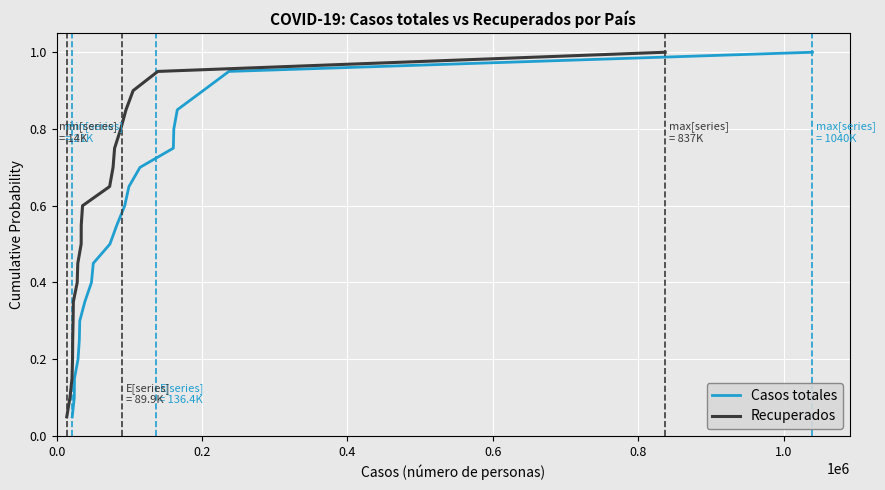

Does the chart display data point markers on the line(s)?

No